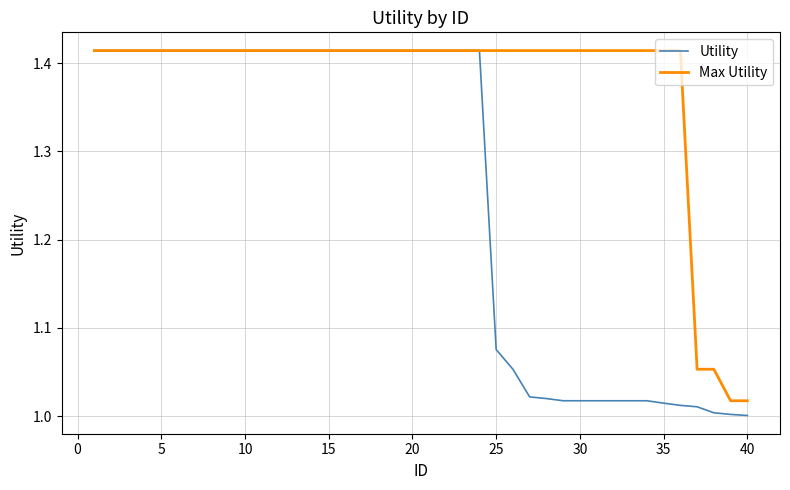

Which series has the largest range (max minus min)?

Utility